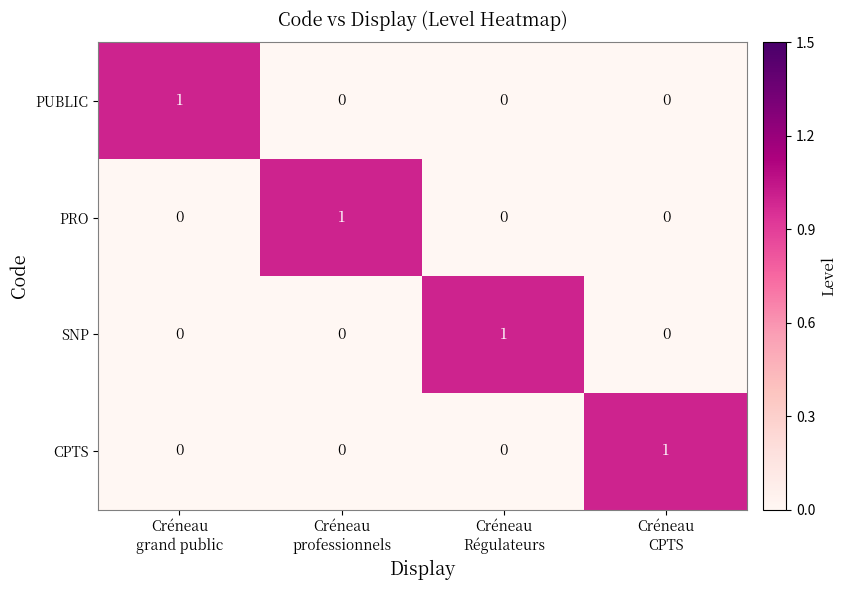

What is the total value across all series at Créneau
CPTS?

1